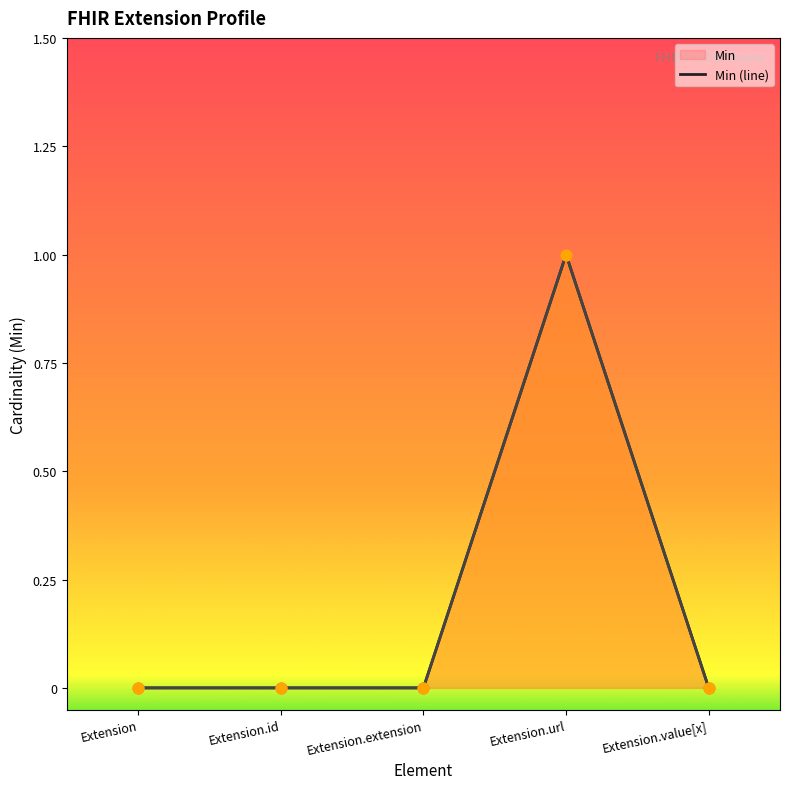

Which series has the largest total across all categories?

Min